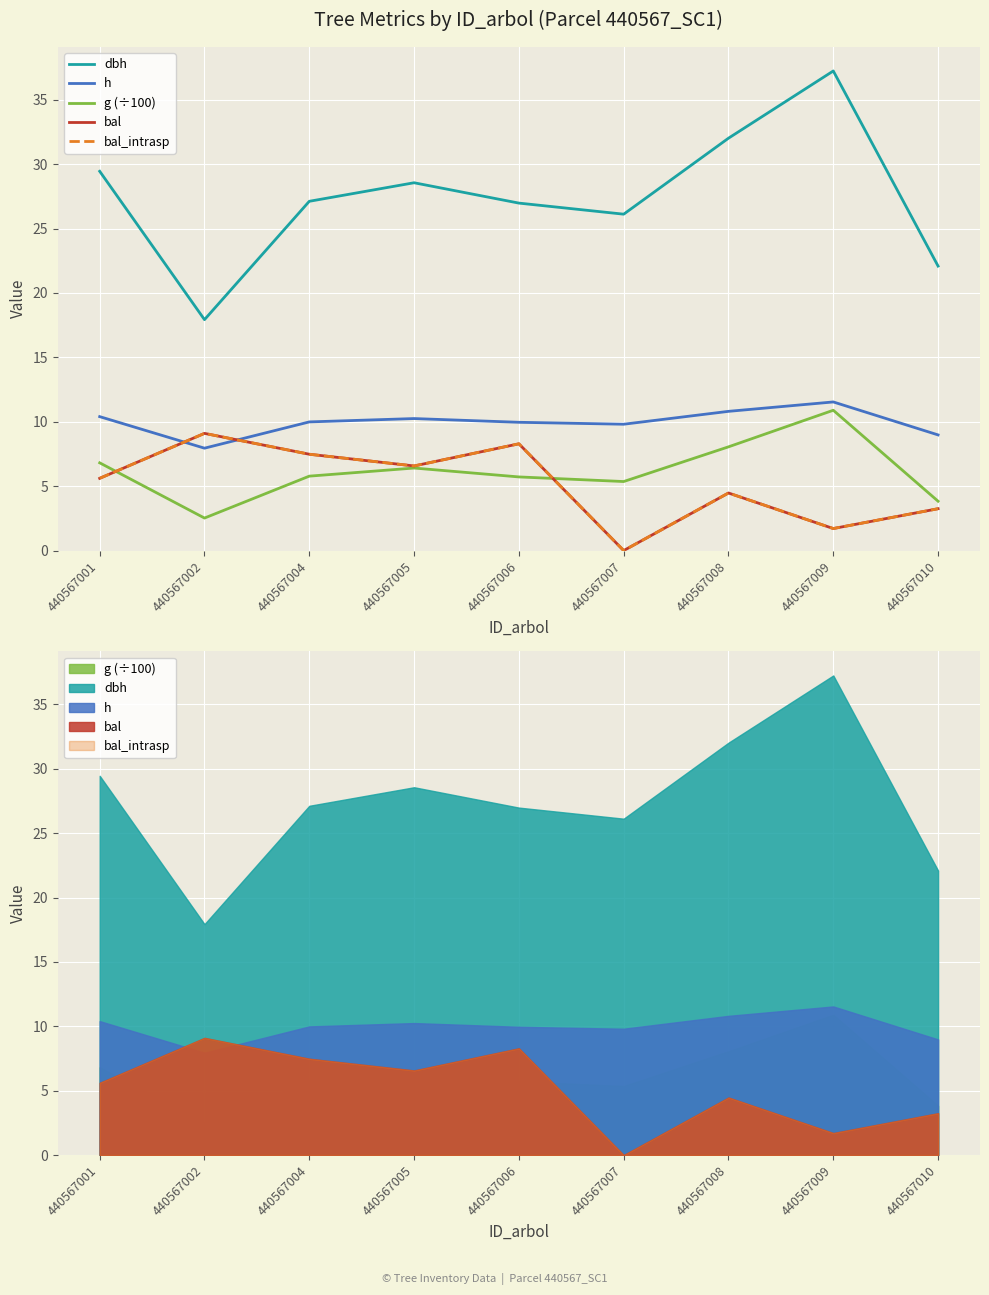

Rank the series at 440567005 from highest to lowest value.

dbh, h, bal, bal_intrasp, g (÷100)